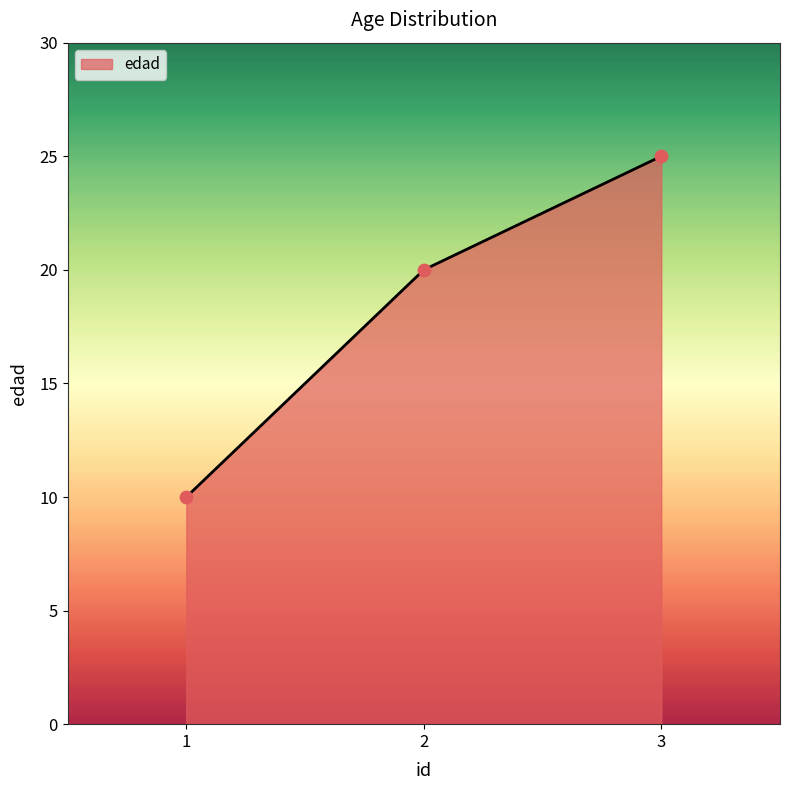

Between 2 and 1, which is larger?

2